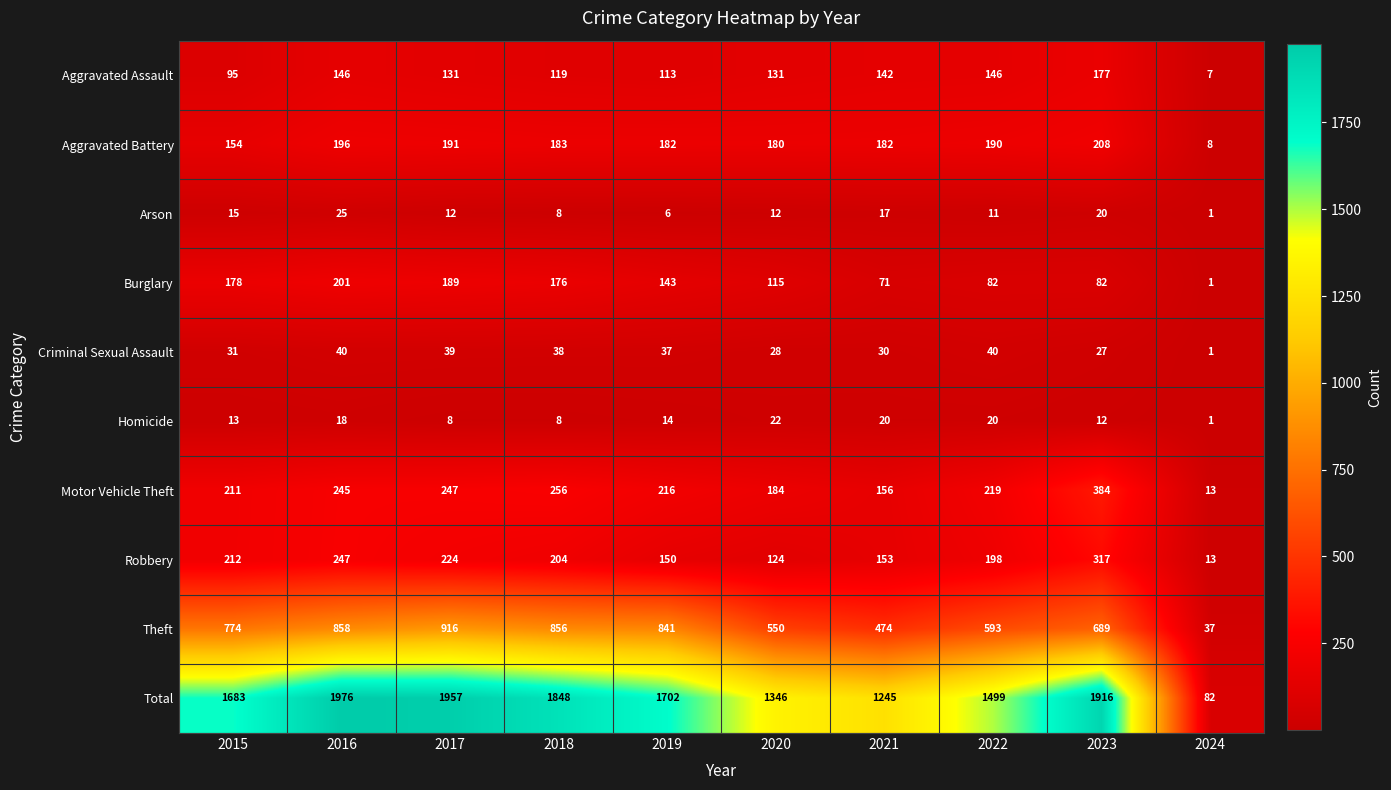

What is the average value of the Motor Vehicle Theft series?

213